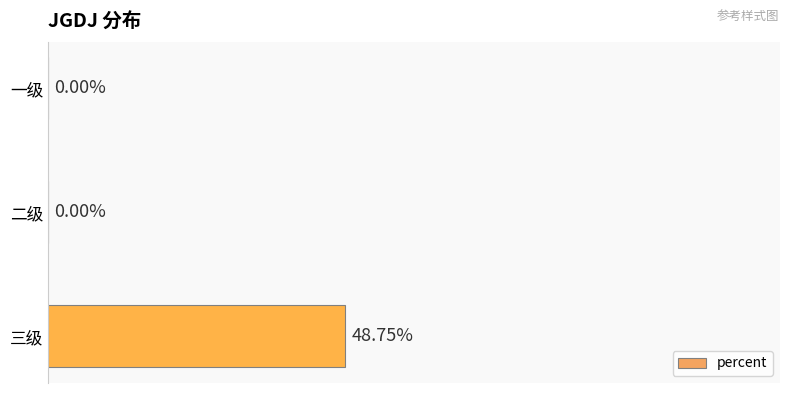

Which label corresponds to the largest value in the chart?

三级